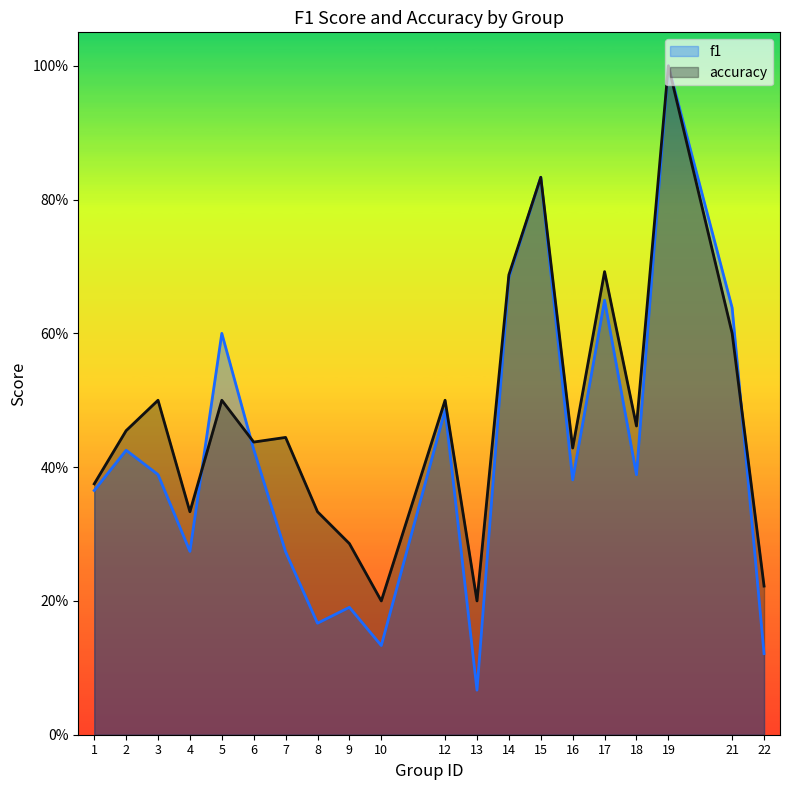

Rank the series at 12 from lowest to highest value.

f1, accuracy